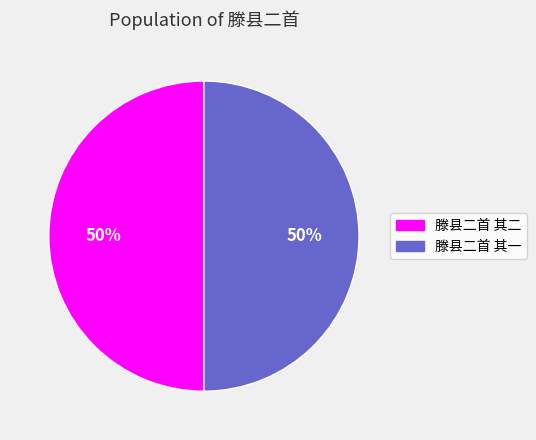

To the nearest percent, what portion does 滕县二首 其一 represent?

50%